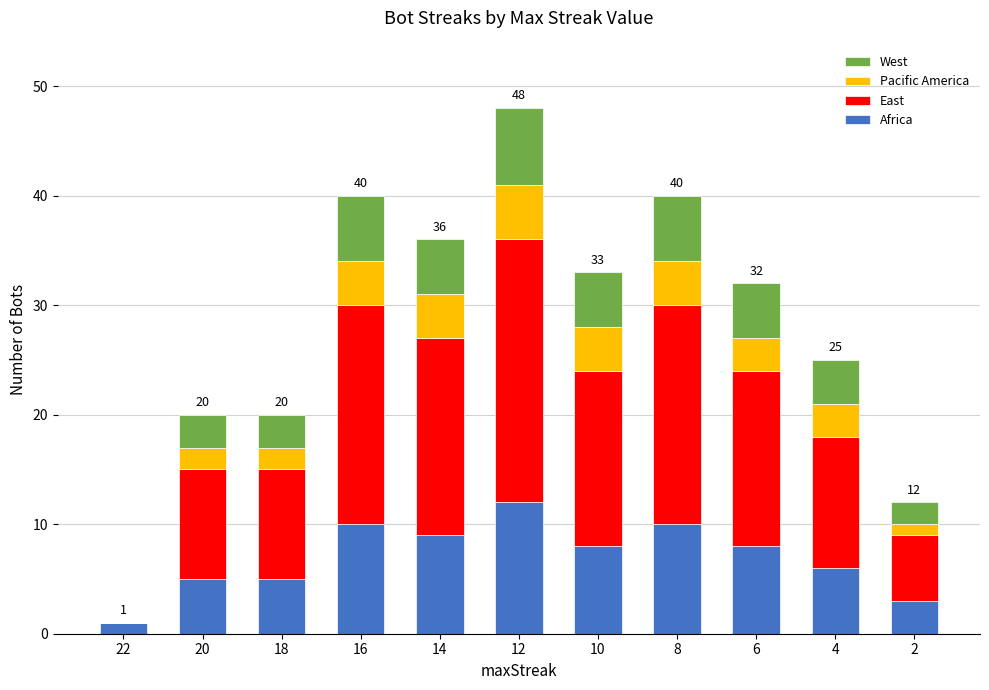

True or false: Africa has a value of 10 at 8.

True